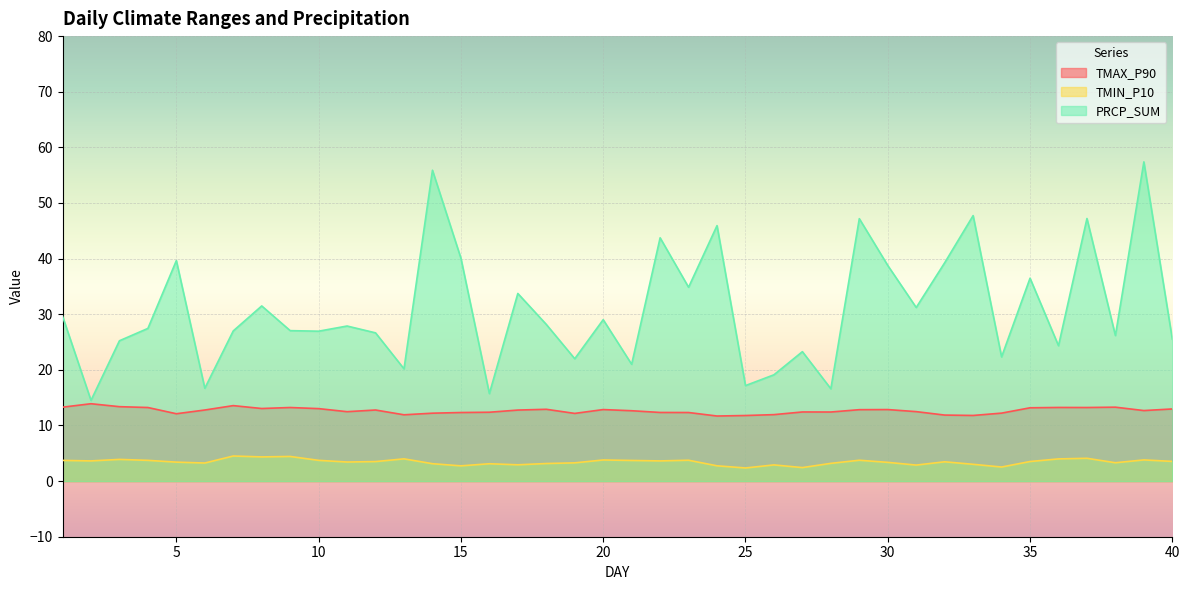

What are all the series names shown in the legend?

TMAX_P90, TMIN_P10, PRCP_SUM